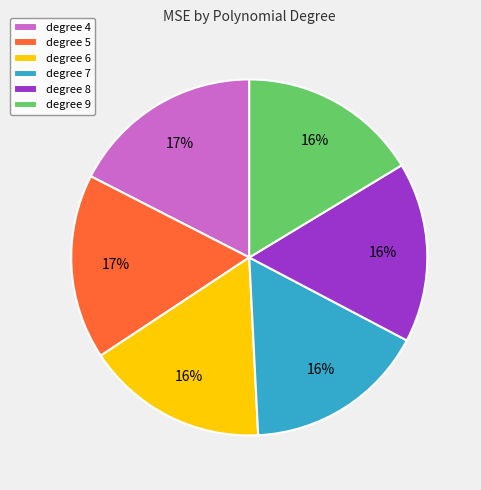

Does degree 9 represent more than half of the total?

No